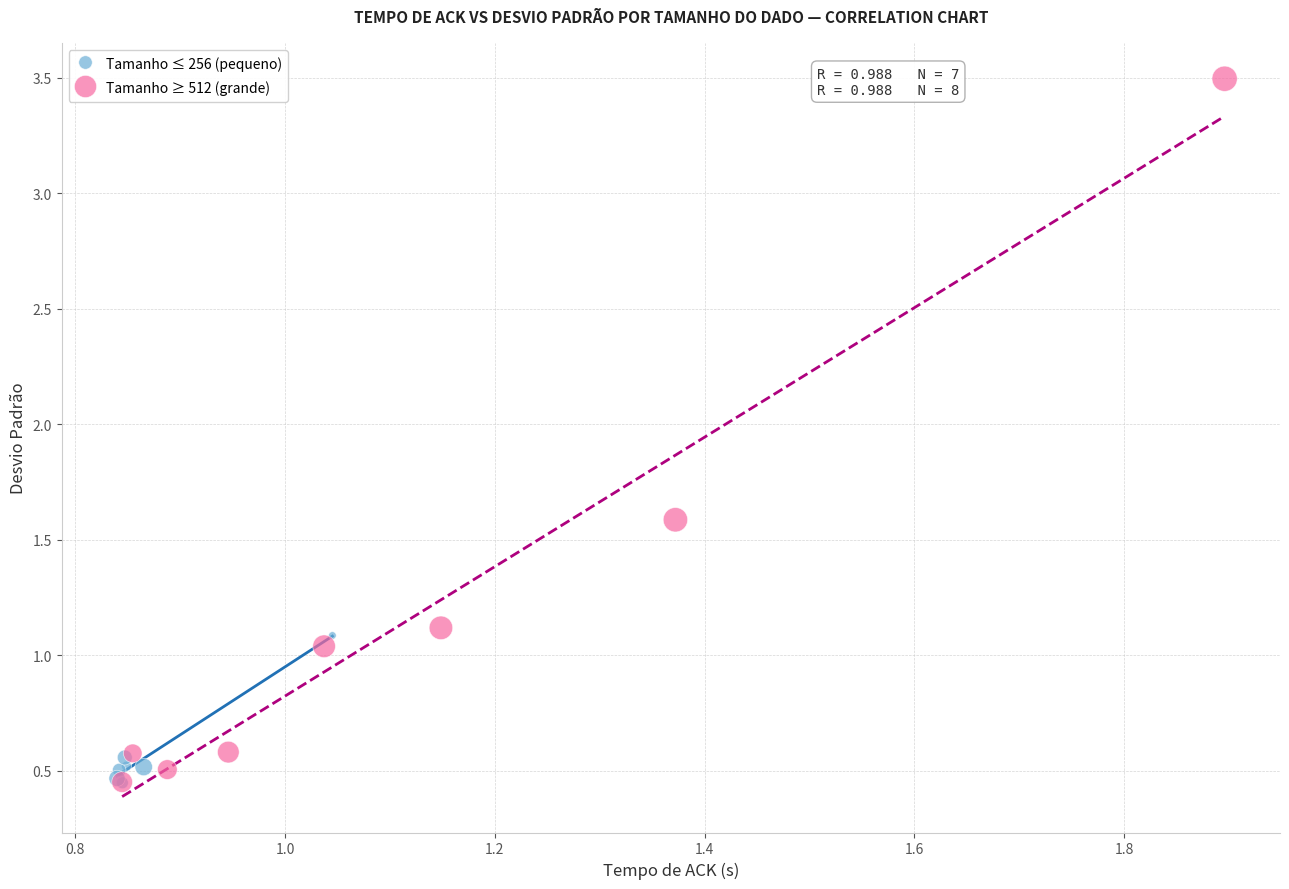

Which series has the widest spread of Y values?

Tamanho ≥ 512 (grande)